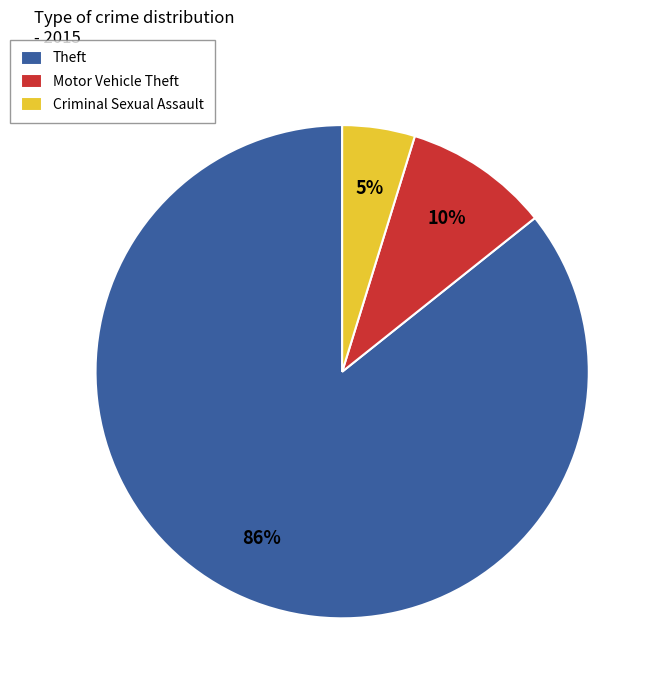

What is the largest slice in the pie chart?

Theft